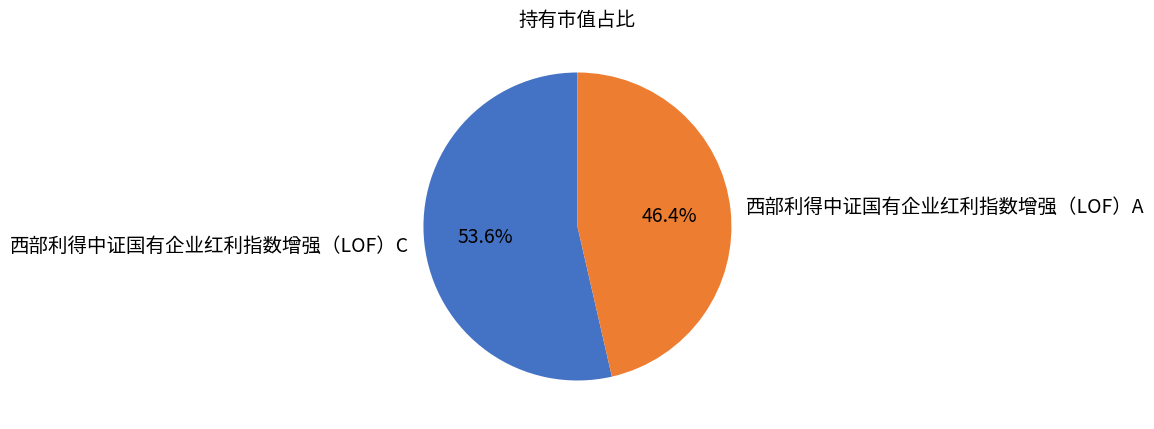

To the nearest percent, what is the combined percentage of 西部利得中证国有企业红利指数增强（LOF）C and 西部利得中证国有企业红利指数增强（LOF）A?

100%